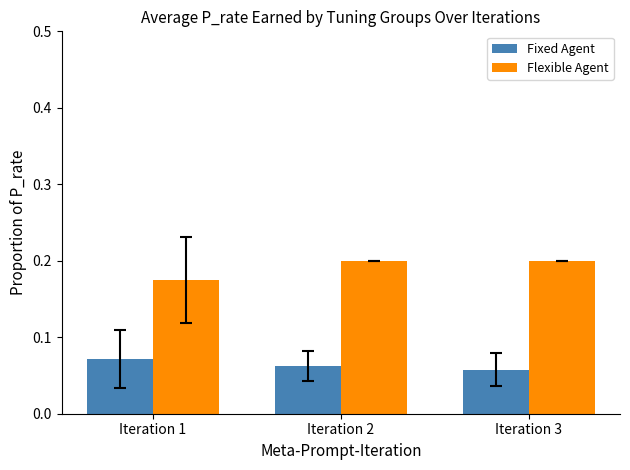

At which label is Fixed Agent closest to 0?

Iteration 3